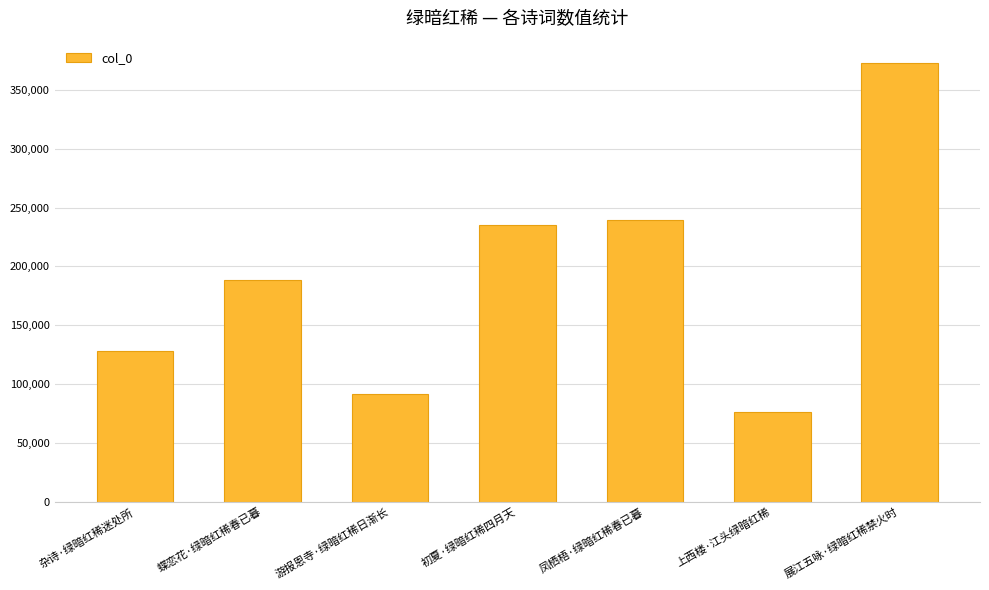

Rank the categories by value from highest to lowest.

展江五咏·绿暗红稀禁火时, 凤栖梧·绿暗红稀春已暮, 初夏·绿暗红稀四月天, 蝶恋花·绿暗红稀春已暮, 杂诗·绿暗红稀迷处所, 游报恩寺·绿暗红稀日渐长, 上西楼·江头绿暗红稀